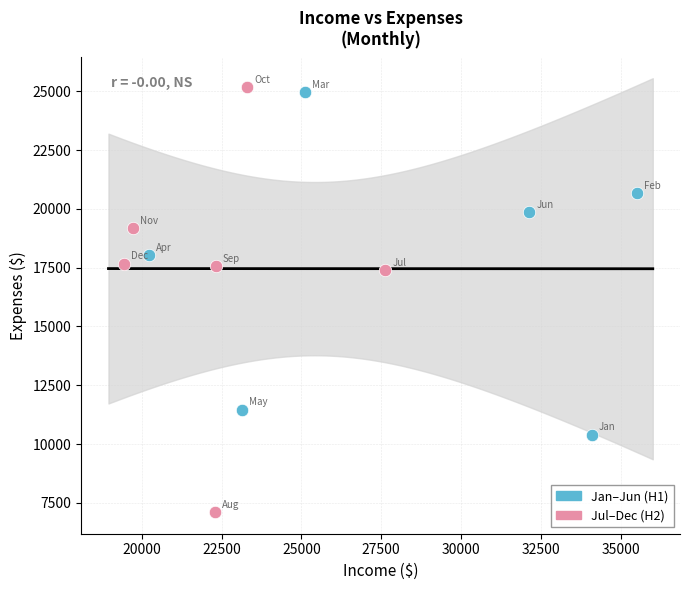

Which series reaches the minimum Y coordinate?

Jul–Dec (H2)